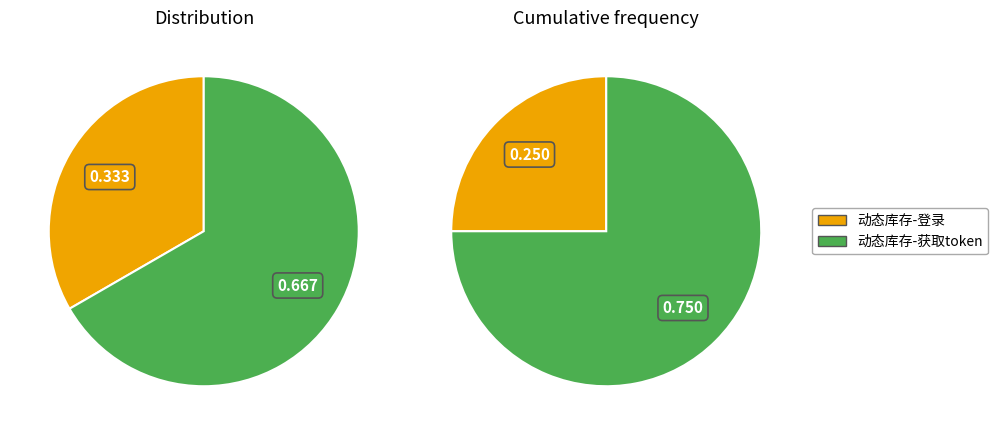

Which slice represents more than half of the pie?

动态库存-获取token